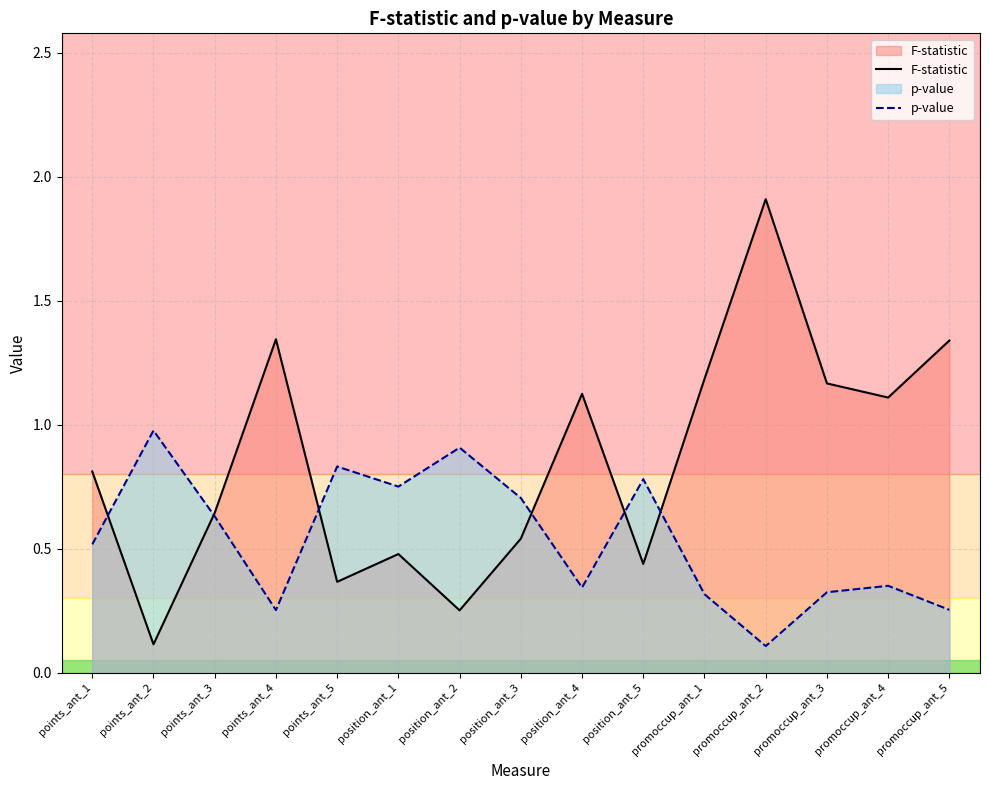

Read the F-statistic value at promoccup_ant_5.

1.3